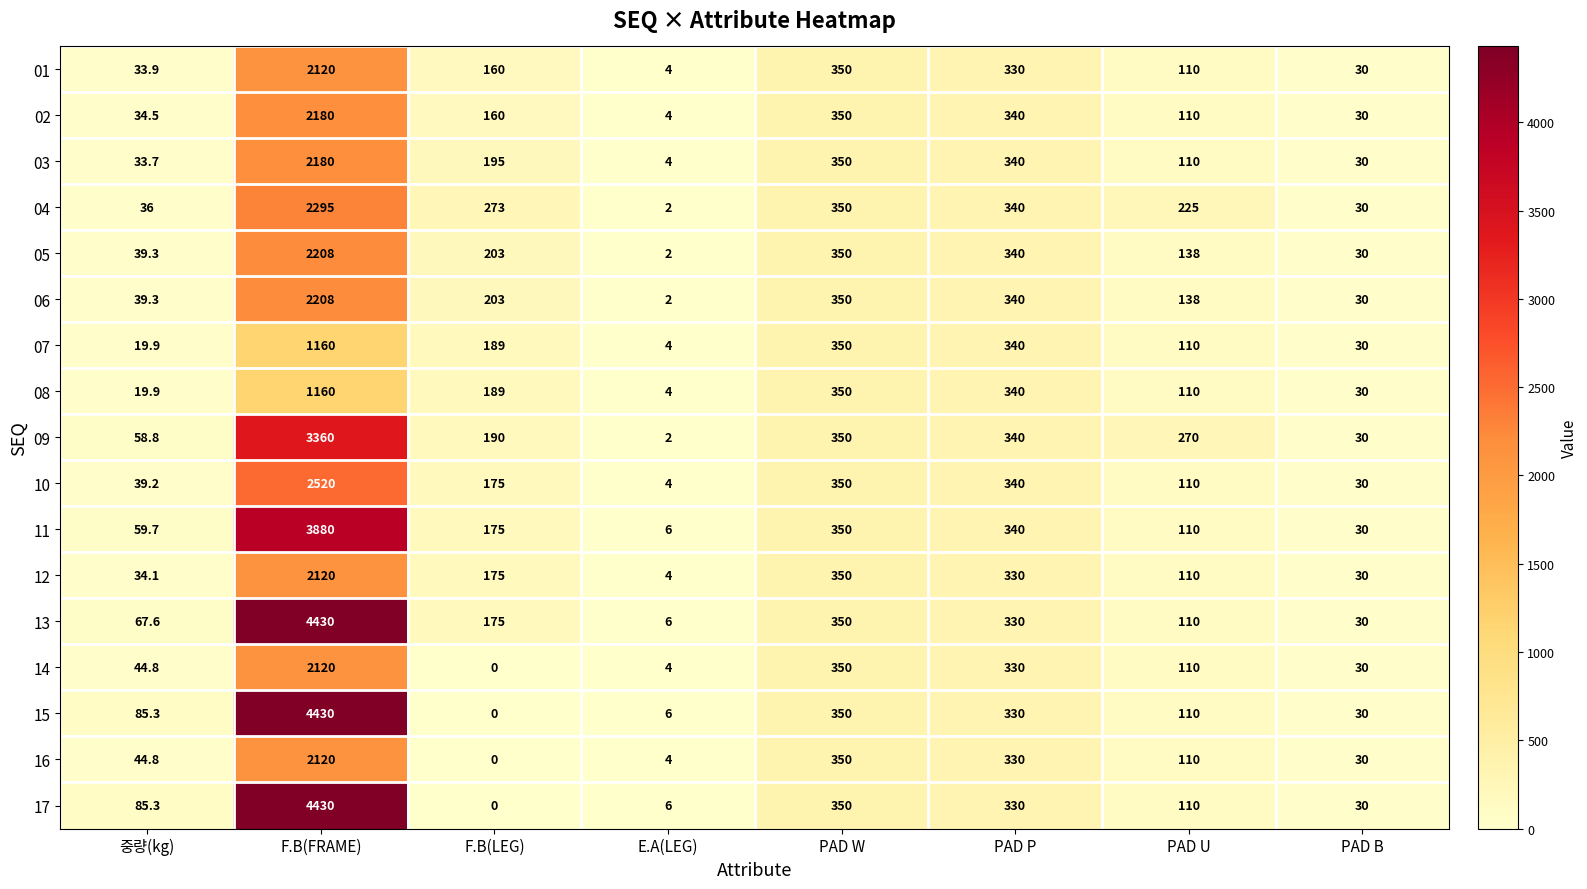

Is the value of 17 at E.A(LEG) greater than the value of 06 at F.B(FRAME)?

No